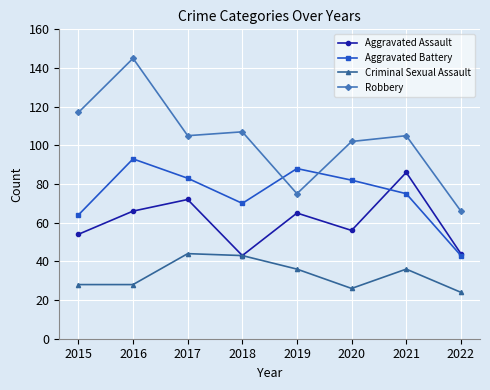

How many interior local peaks does the Aggravated Assault series have?

3